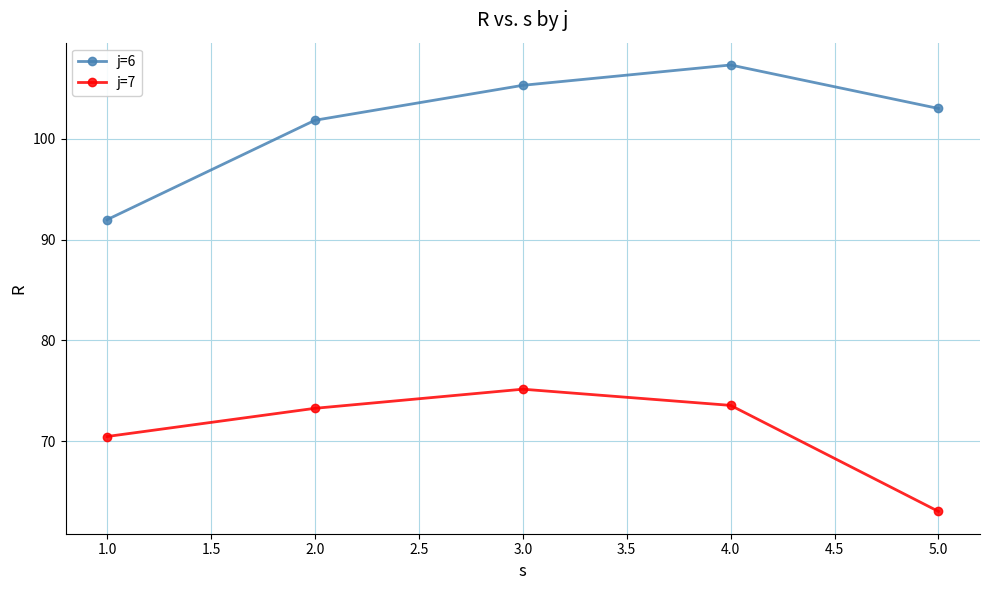

Which series has the largest range (max minus min)?

j=6